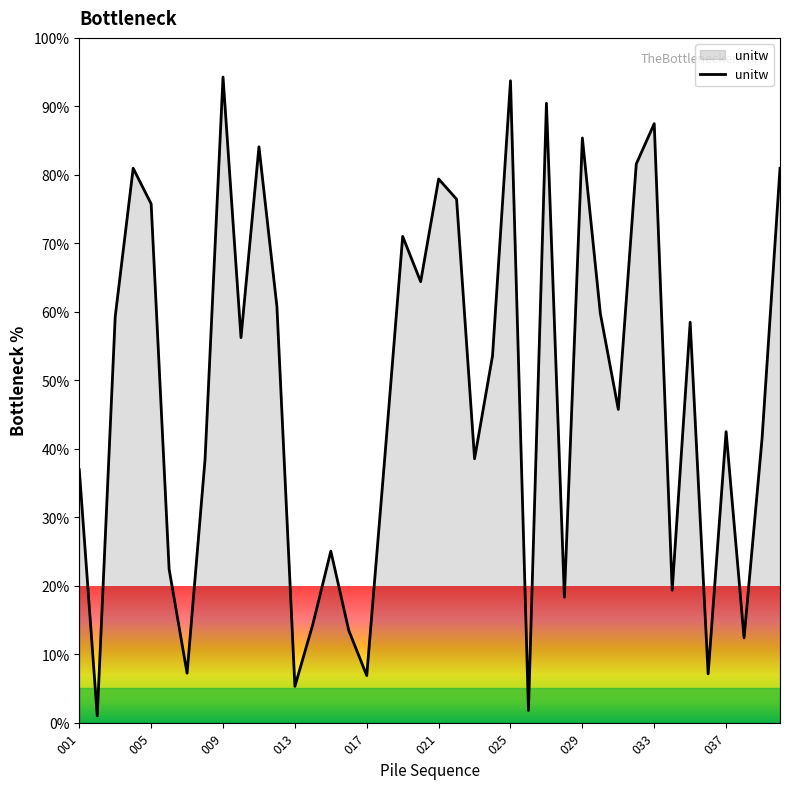

What is the maximum value shown in the chart?

94.3